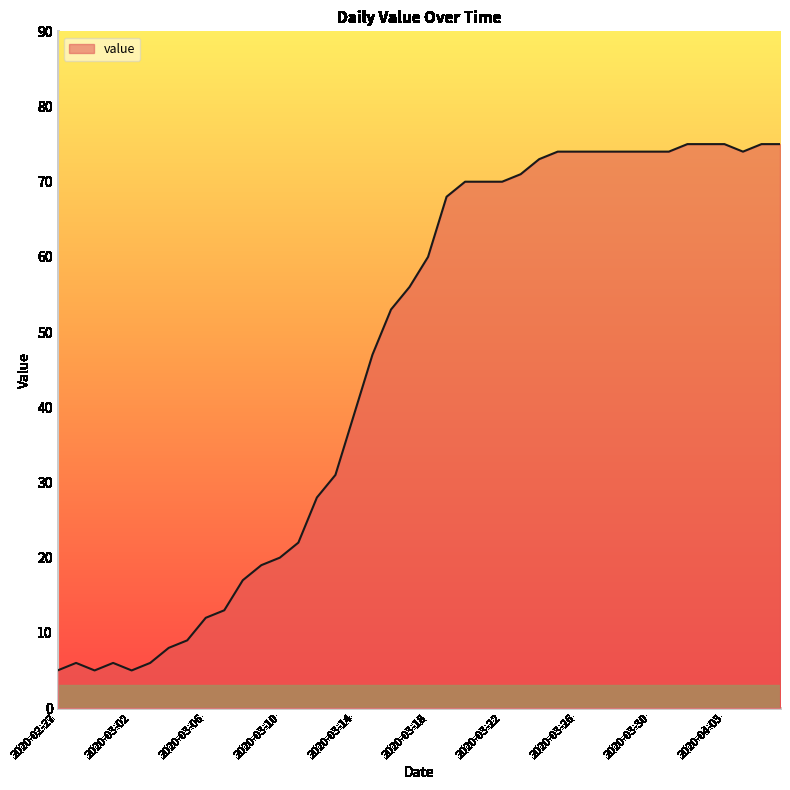

What is the difference between the maximum and minimum values?

70